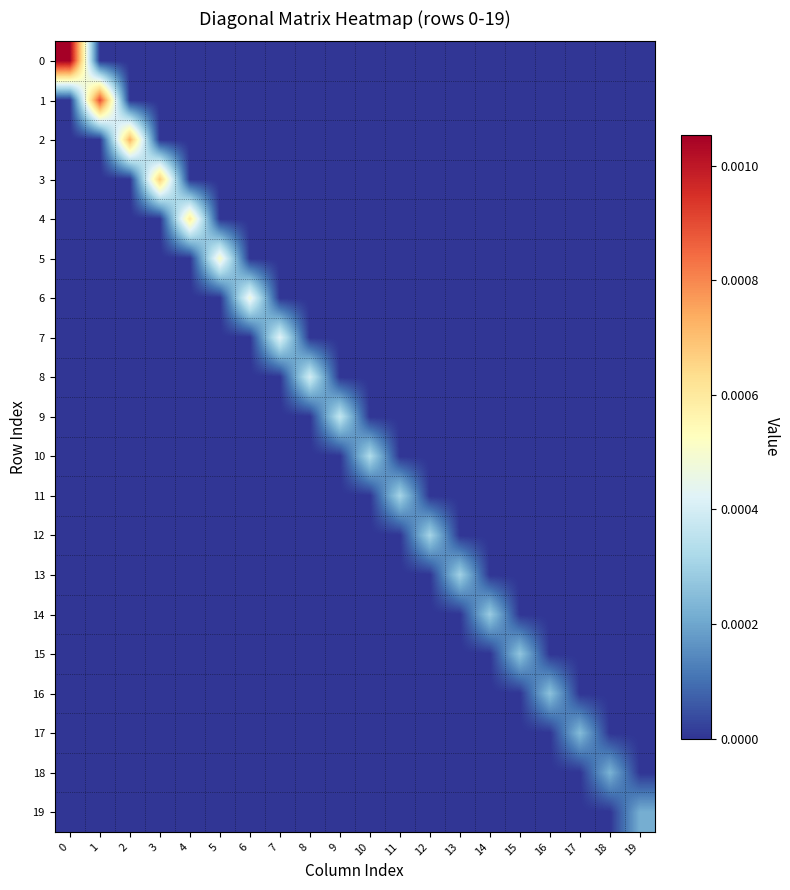

Count the number of categories in the chart.

20